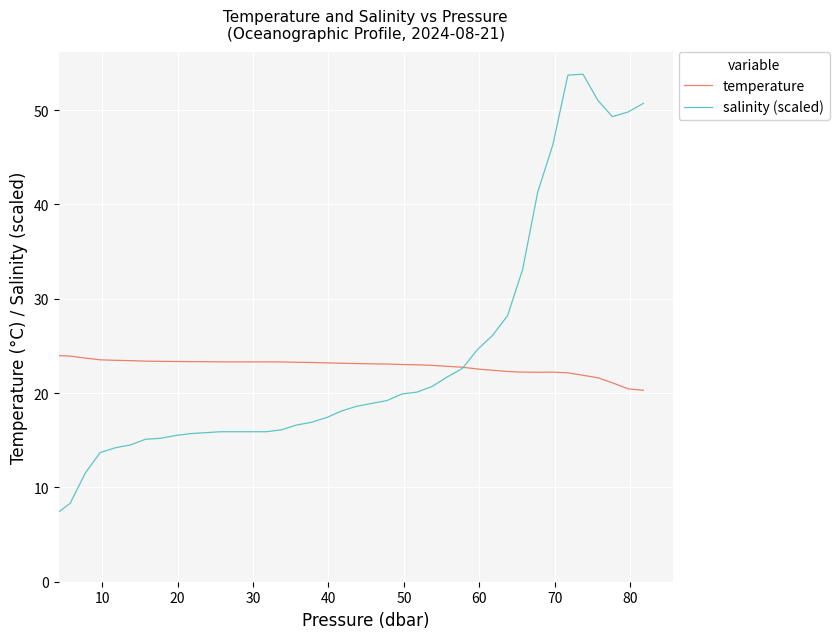

What is the highest value of the temperature series?

24.0